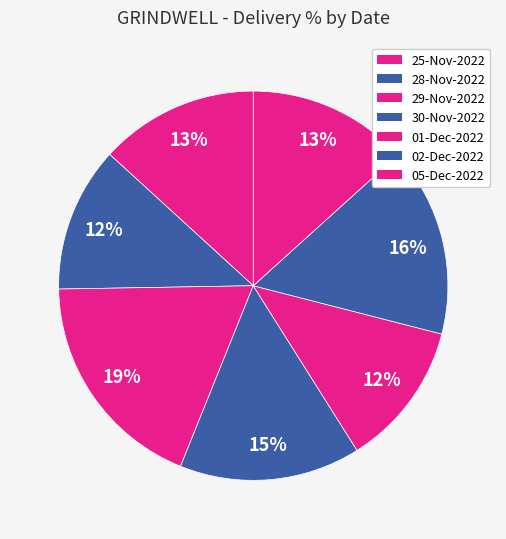

What is the smallest slice in the pie chart?

01-Dec-2022